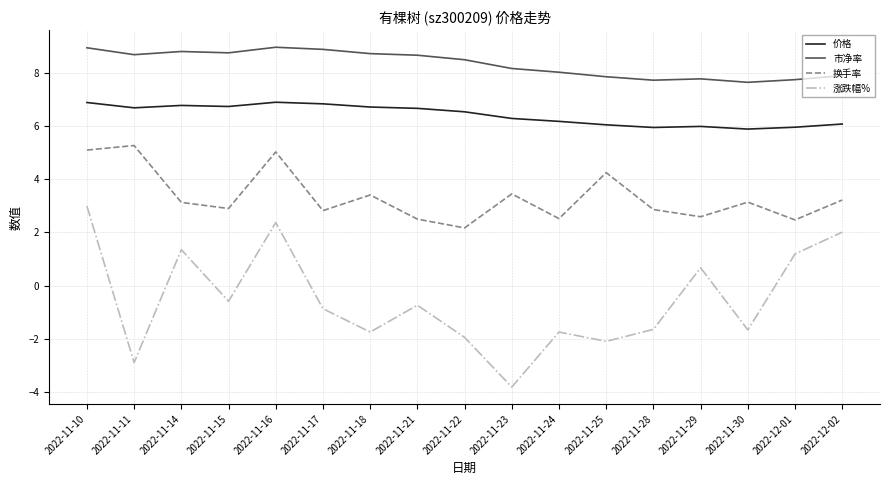

True or false: 市净率 and 换手率 intersect in this chart.

False